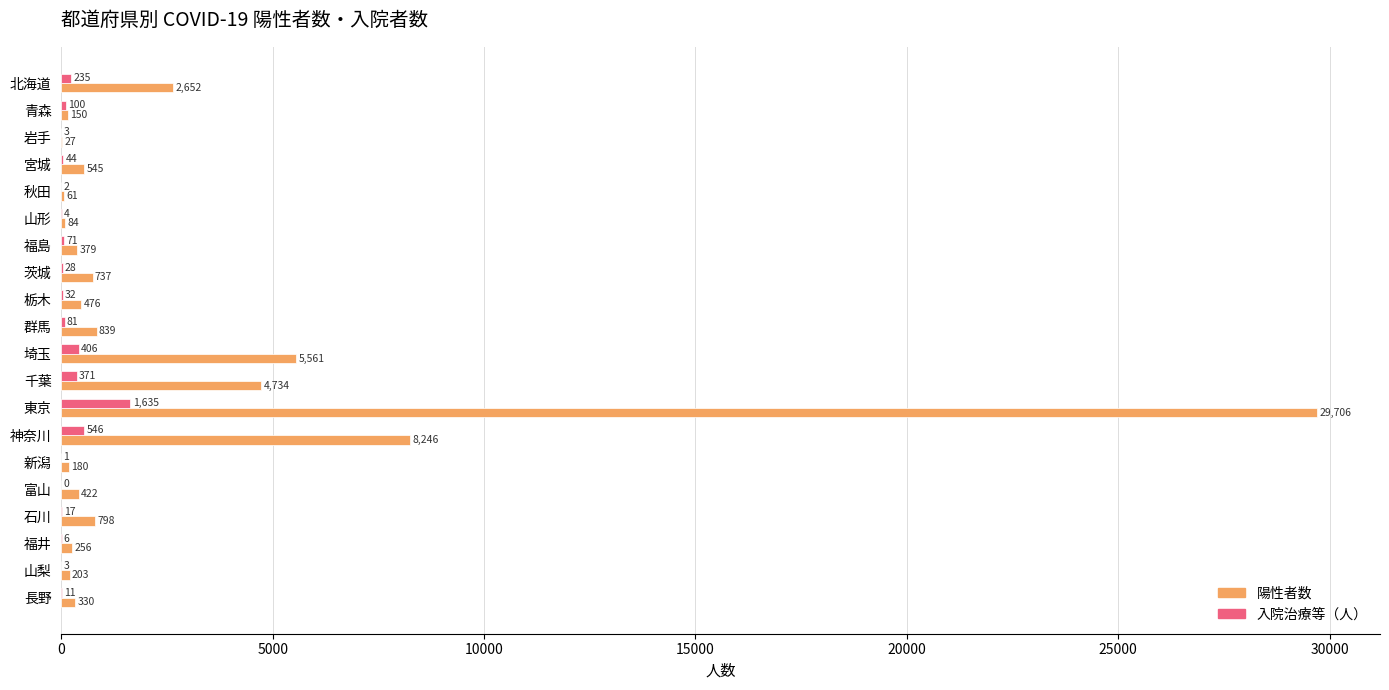

What is the sum of all 陽性者数 values?

56386